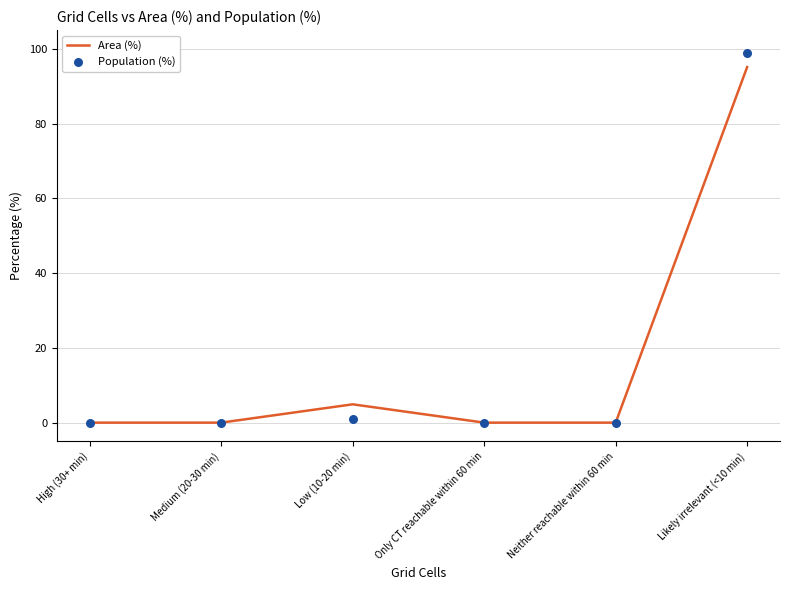

Which series has the largest Y range (max minus min)?

Population (%)